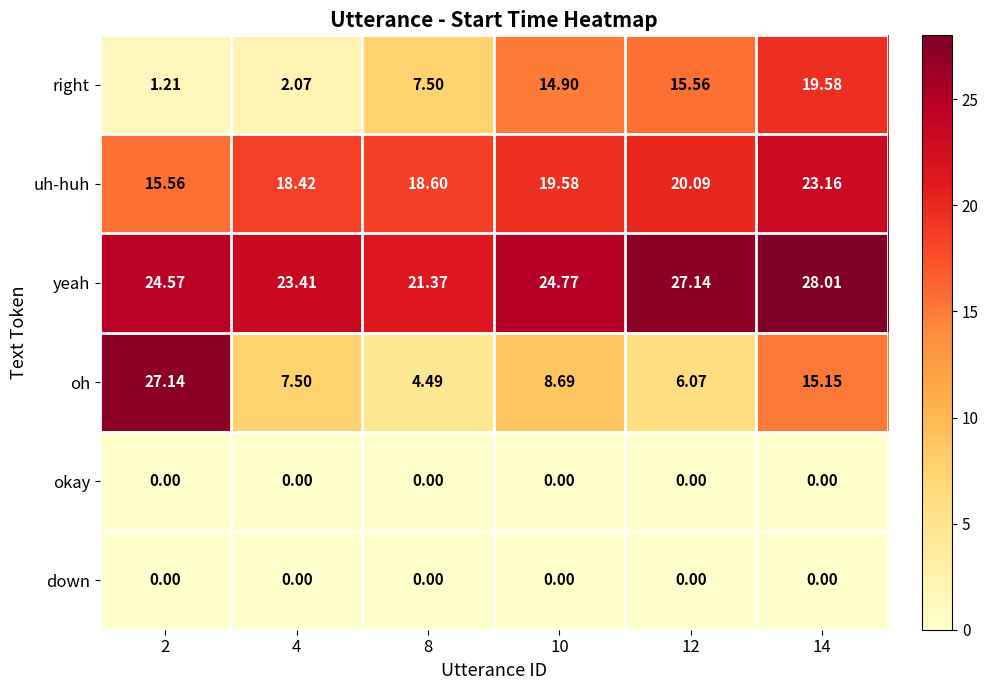

Is the value of right at 8 greater than the value of down at 8?

Yes